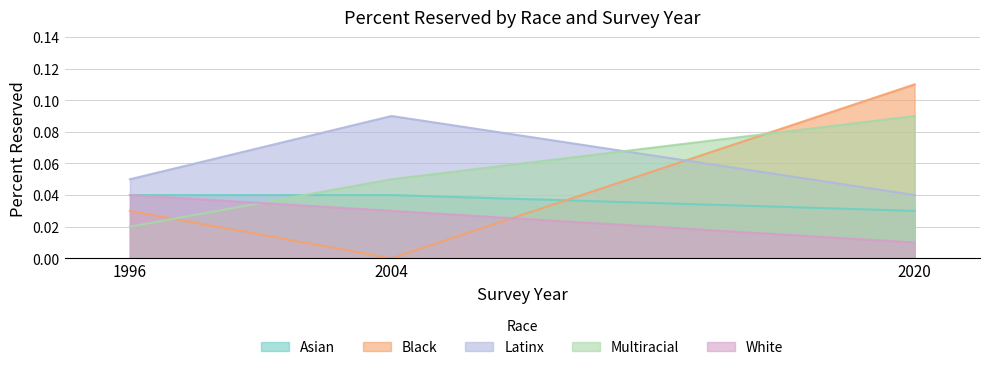

What is the value of the Latinx point at the 2nd from the left?

0.1